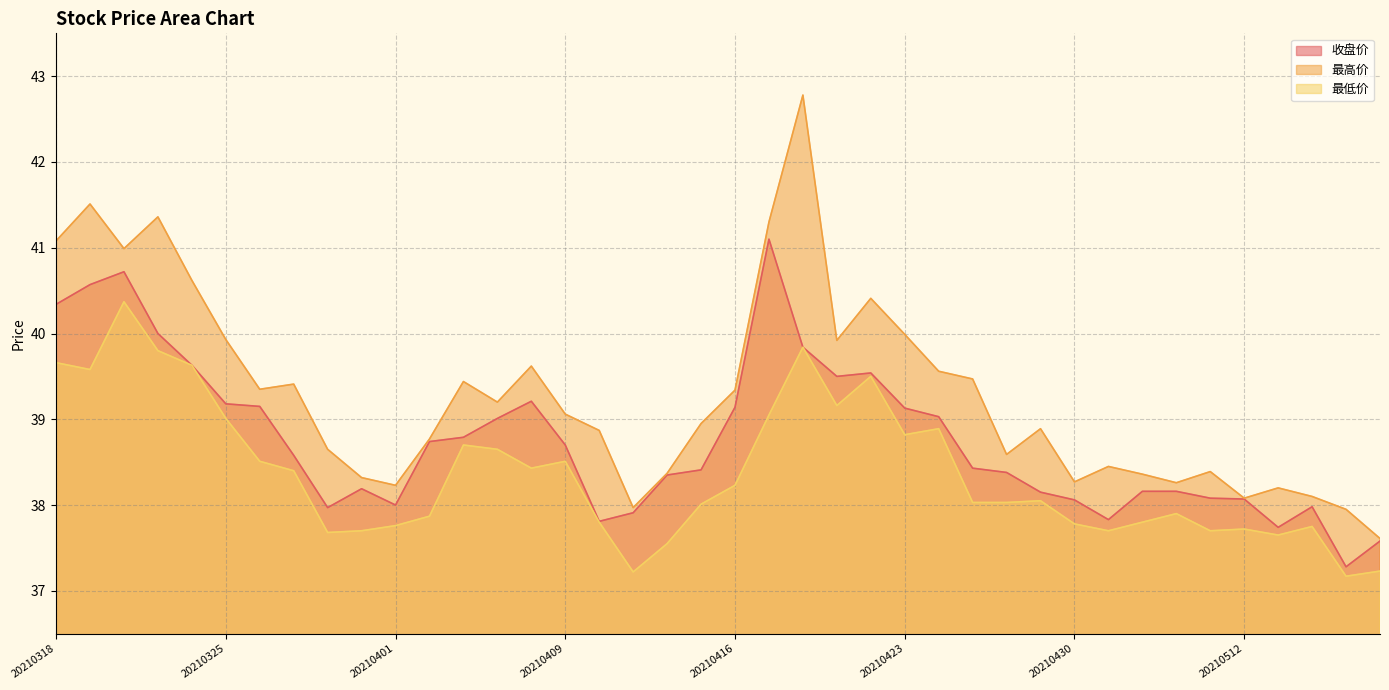

Reading left to right, what are all the values shown in this chart?

收盘价: 40.3	40.6	40.7	40.0	39.6	39.2	39.1	38.6	38.0	38.2	38.0	38.7	38.8	39.0	39.2	38.7	37.8	37.9	38.4	38.4	39.1	41.1	39.8	39.5	39.5	39.1	39.0	38.4	38.4	38.1	38.1	37.8	38.2	38.2	38.1	38.1	37.7	38.0	37.3	37.6
最高价: 41.1	41.5	41.0	41.4	40.6	39.9	39.4	39.4	38.6	38.3	38.2	38.8	39.4	39.2	39.6	39.1	38.9	38.0	38.4	39.0	39.3	41.3	42.8	39.9	40.4	40.0	39.6	39.5	38.6	38.9	38.3	38.5	38.4	38.3	38.4	38.1	38.2	38.1	38.0	37.6
最低价: 39.7	39.6	40.4	39.8	39.6	39.0	38.5	38.4	37.7	37.7	37.8	37.9	38.7	38.6	38.4	38.5	37.8	37.2	37.5	38.0	38.2	39.0	39.8	39.2	39.5	38.8	38.9	38.0	38.0	38.0	37.8	37.7	37.8	37.9	37.7	37.7	37.6	37.8	37.2	37.2